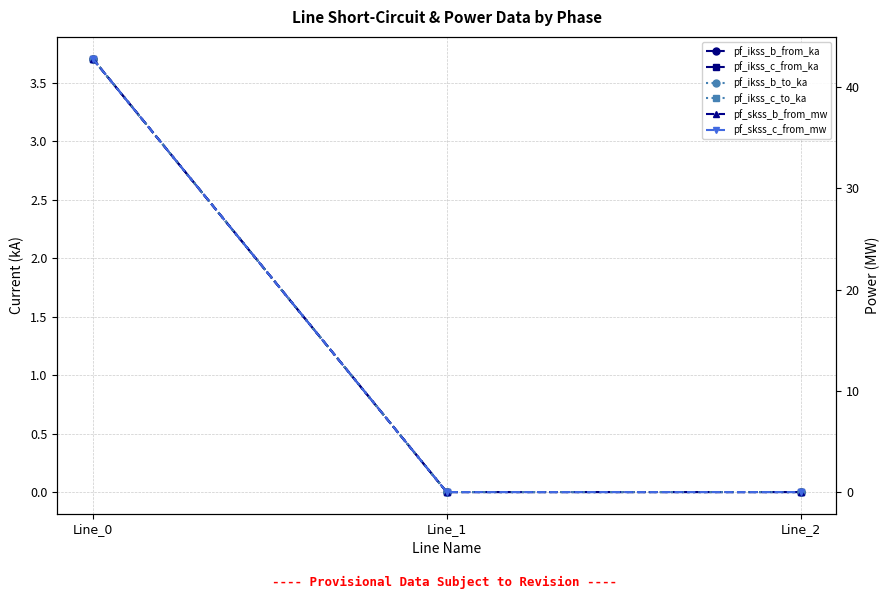

What is the sum of all pf_skss_c_from_mw values?

42.8